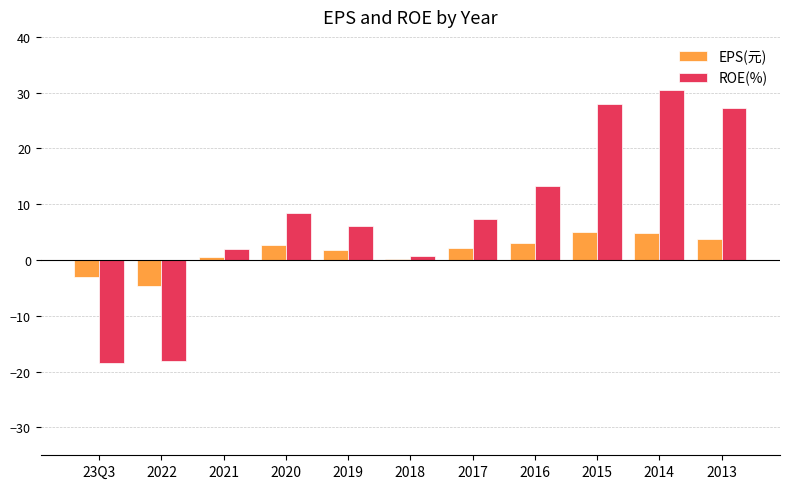

List the series in order of their peak value, highest first.

ROE(%), EPS(元)